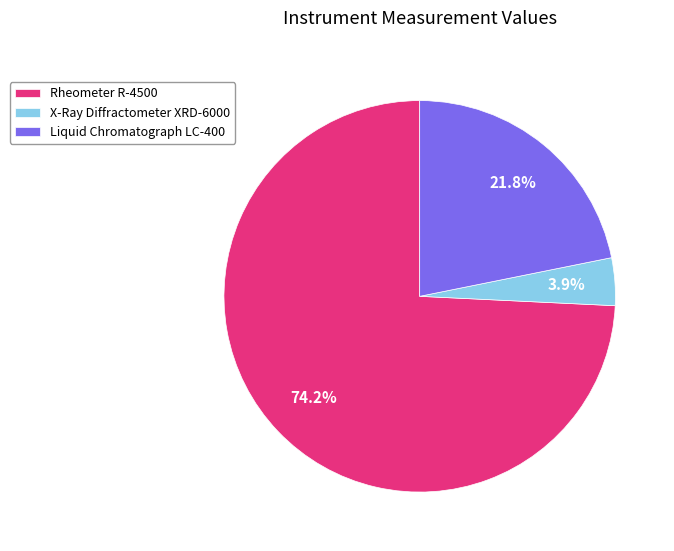

How many segments does this pie chart have?

3